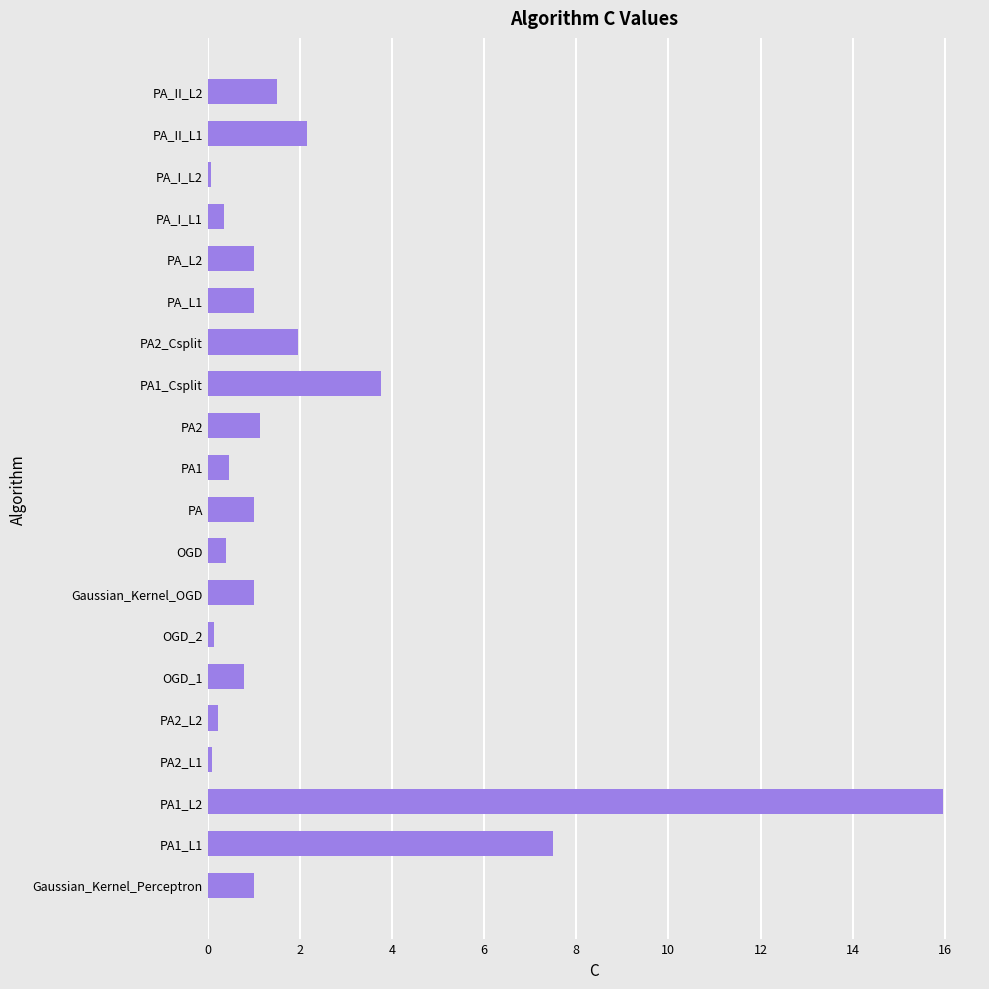

Is it true that the value at PA2_Csplit is 2.9?

False